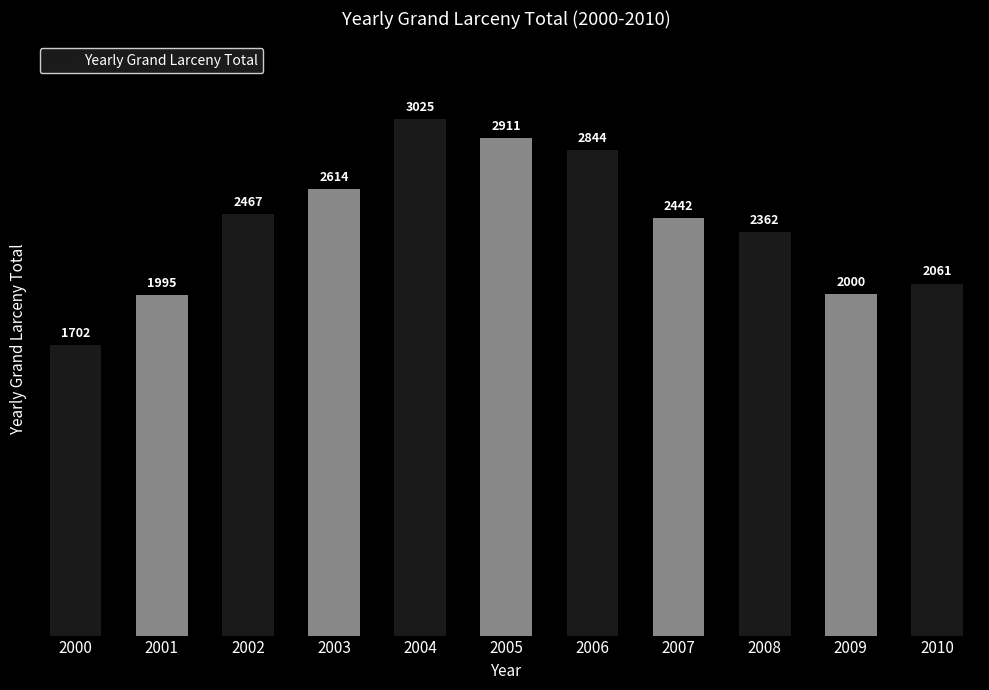

What is the value of the 7th bar from the left?

2844